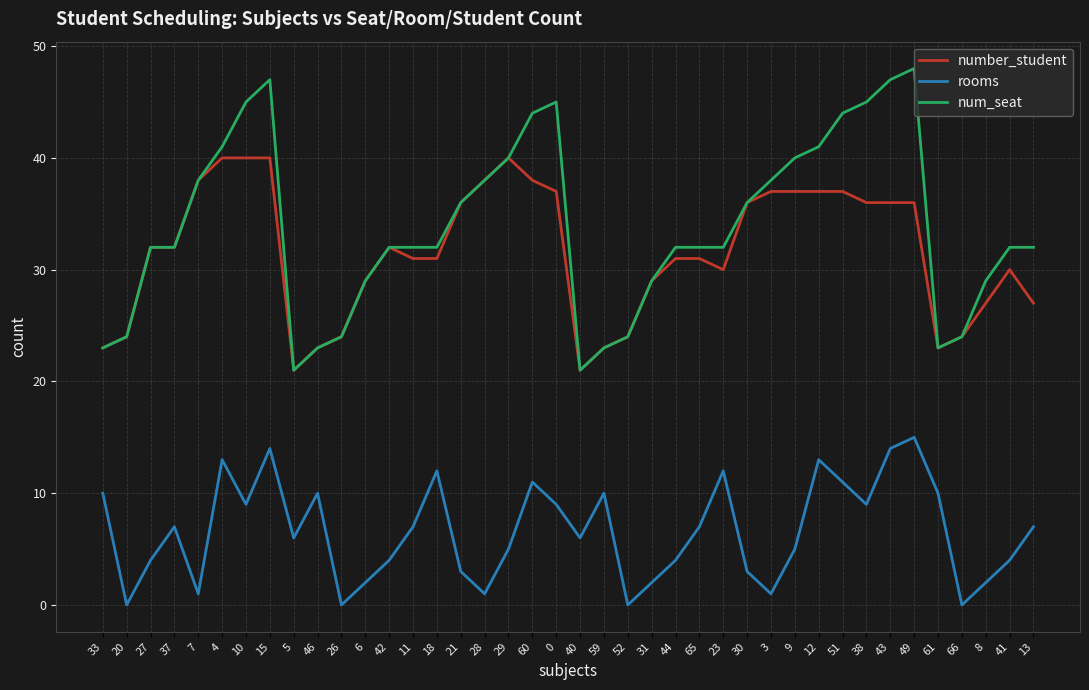

True or false: number_student has more than 1 points higher than both neighbors.

True